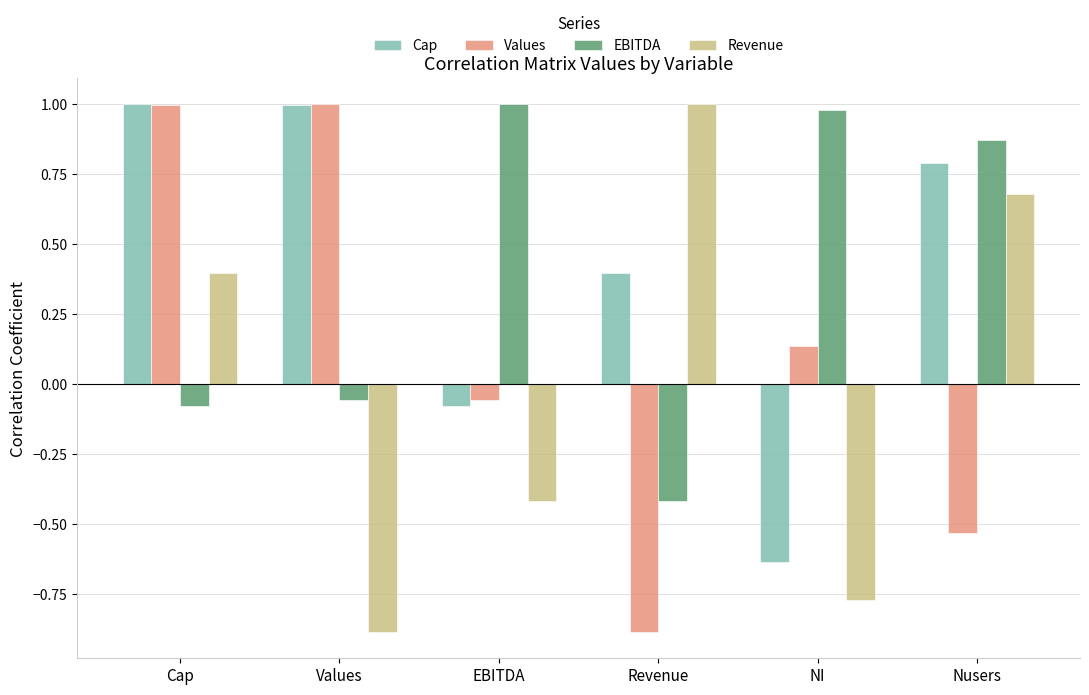

How many distinct data groups are displayed?

4